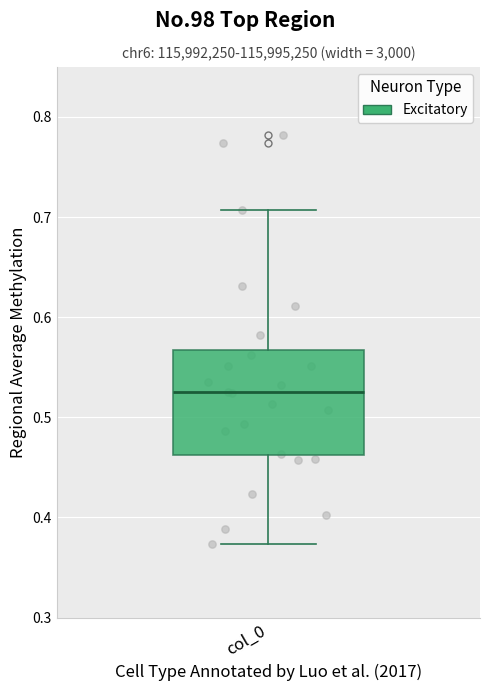

Transcribe this box plot: give where the median line is, the range the box spans, and where the two whiskers end, as read against the y-axis. The values are not printed on the chart, so give them approximately, as read against the axis.

median 0.53, box 0.46 to 0.57, whiskers 0.37 to 0.71